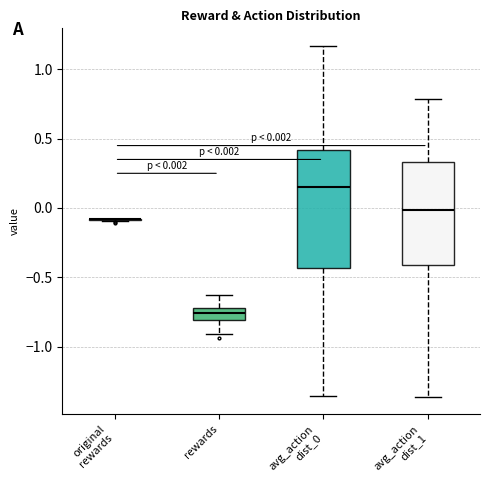

Which box is the tallest, from its lower edge to its upper edge?

avg_action dist_0